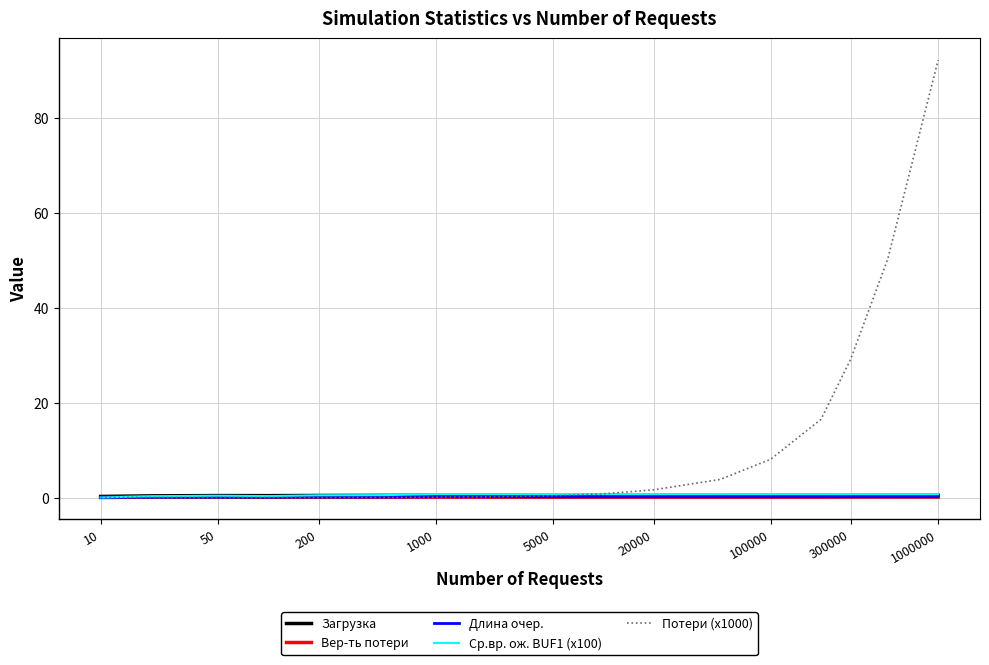

What are all the series names shown in the legend?

Загрузка, Вер-ть потери, Длина очер., Ср.вр. ож. BUF1 (x100), Потери (x1000)